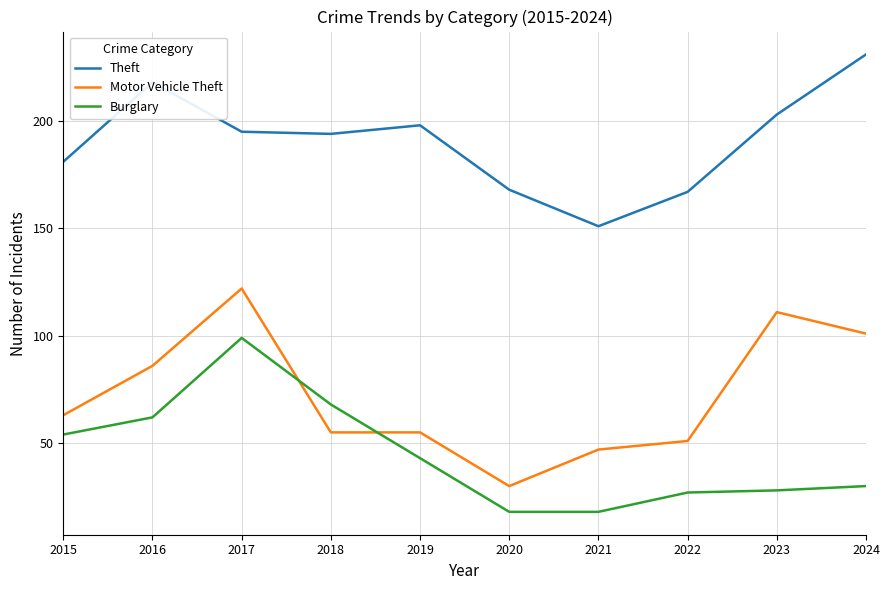

Is the value of Theft at 2022 greater than the value of Burglary at 2020?

Yes